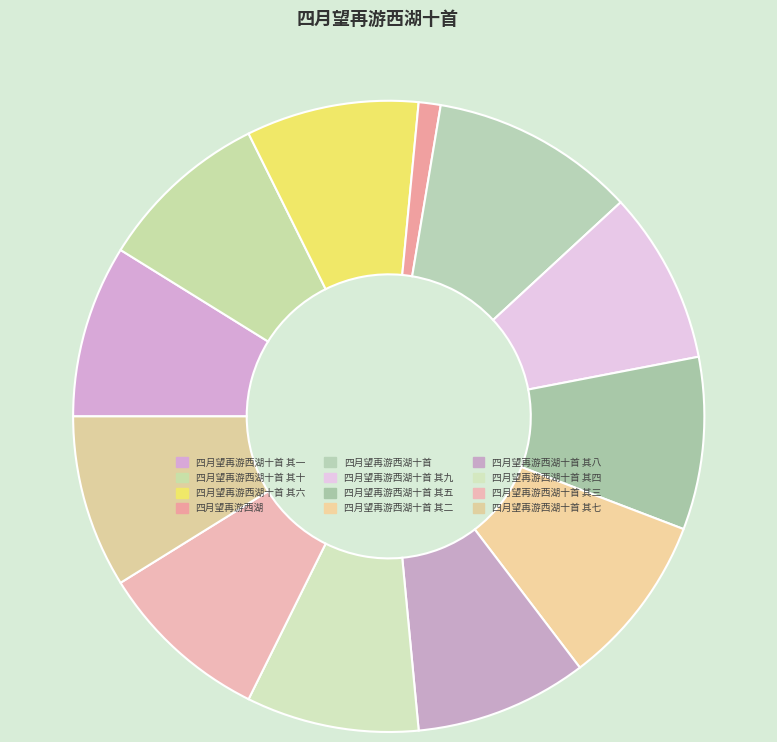

To the nearest percent, what is the difference between the largest and smallest slice percentages?

9%